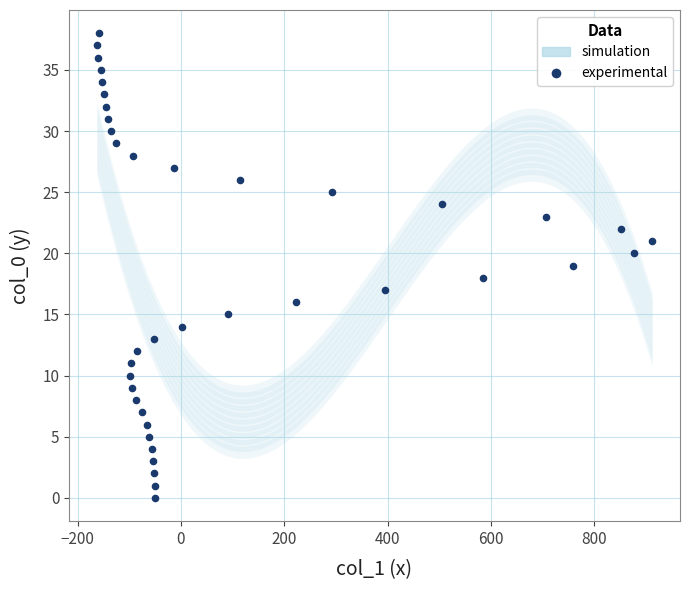

What is the range of X values (max minus min)?

1075